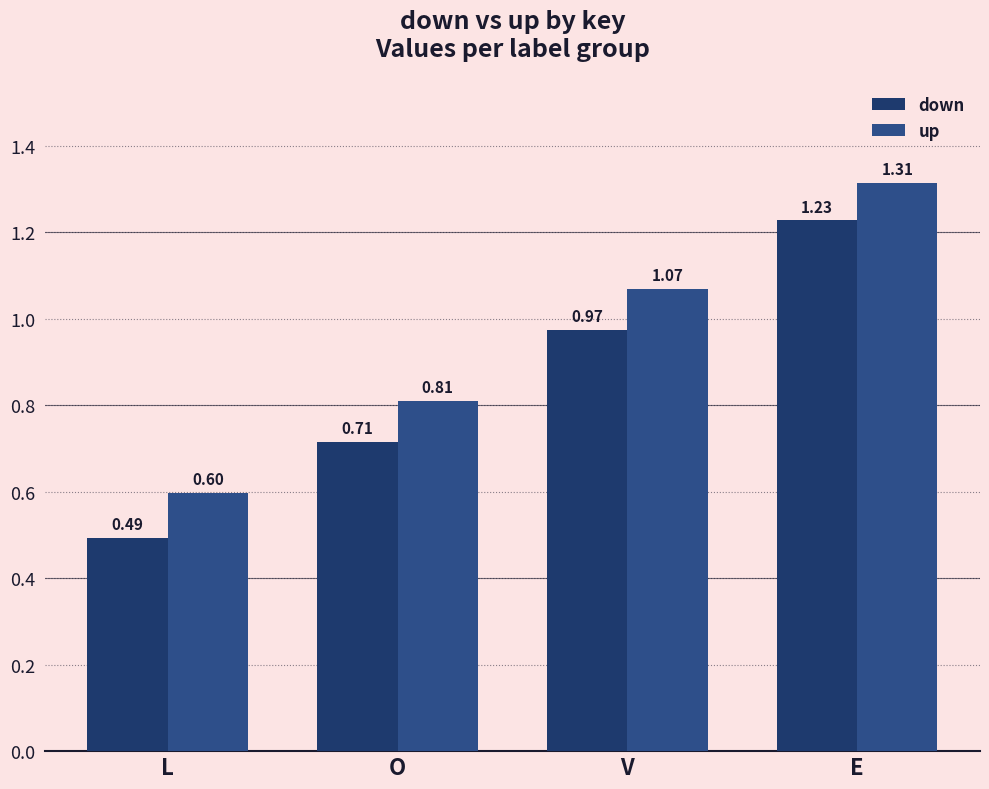

Which label corresponds to the smallest value in the chart?

L